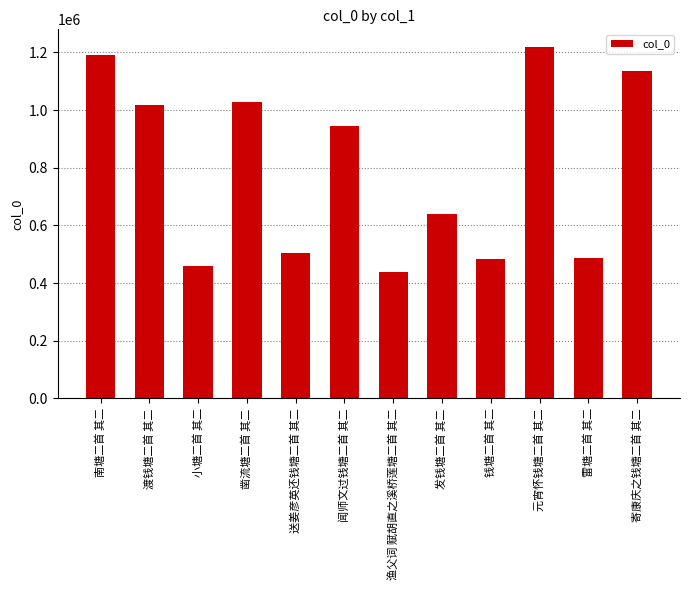

What is the label of the 4th bar from the left?

凿流塘二首 其二